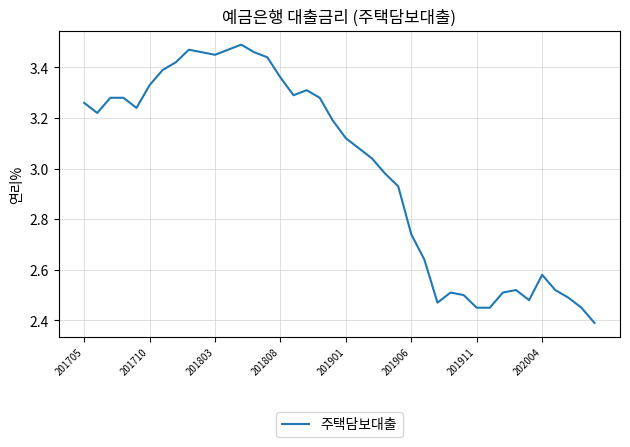

What is the minimum value shown in the chart?

2.4